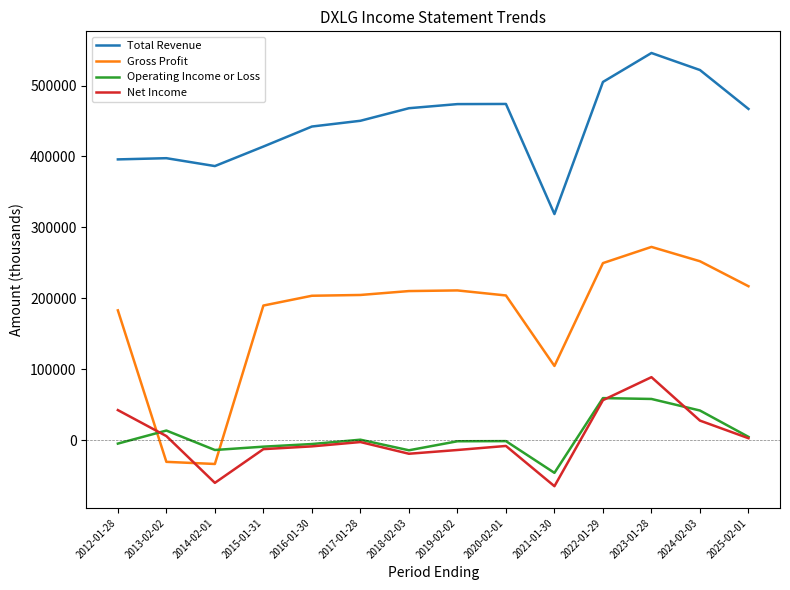

True or false: Operating Income or Loss and Net Income cross at least once.

True